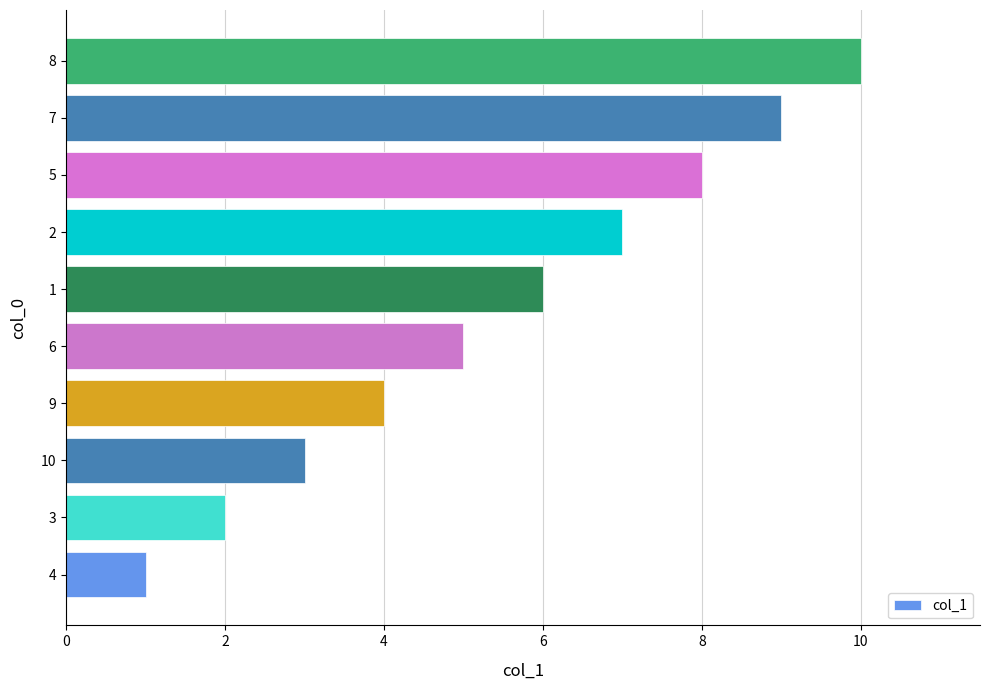

Which category has the highest value across all series?

8